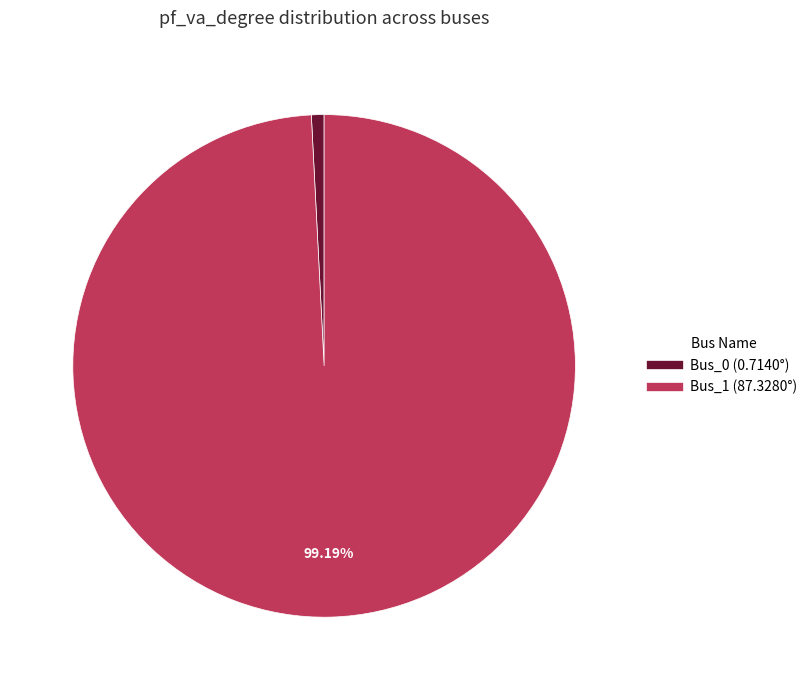

Is Bus_0 the majority of the pie?

No